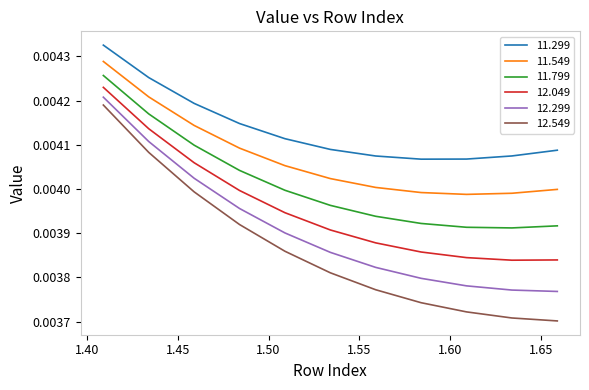

List the series in order of their overall mean, lowest first.

12.549, 12.299, 12.049, 11.799, 11.549, 11.299